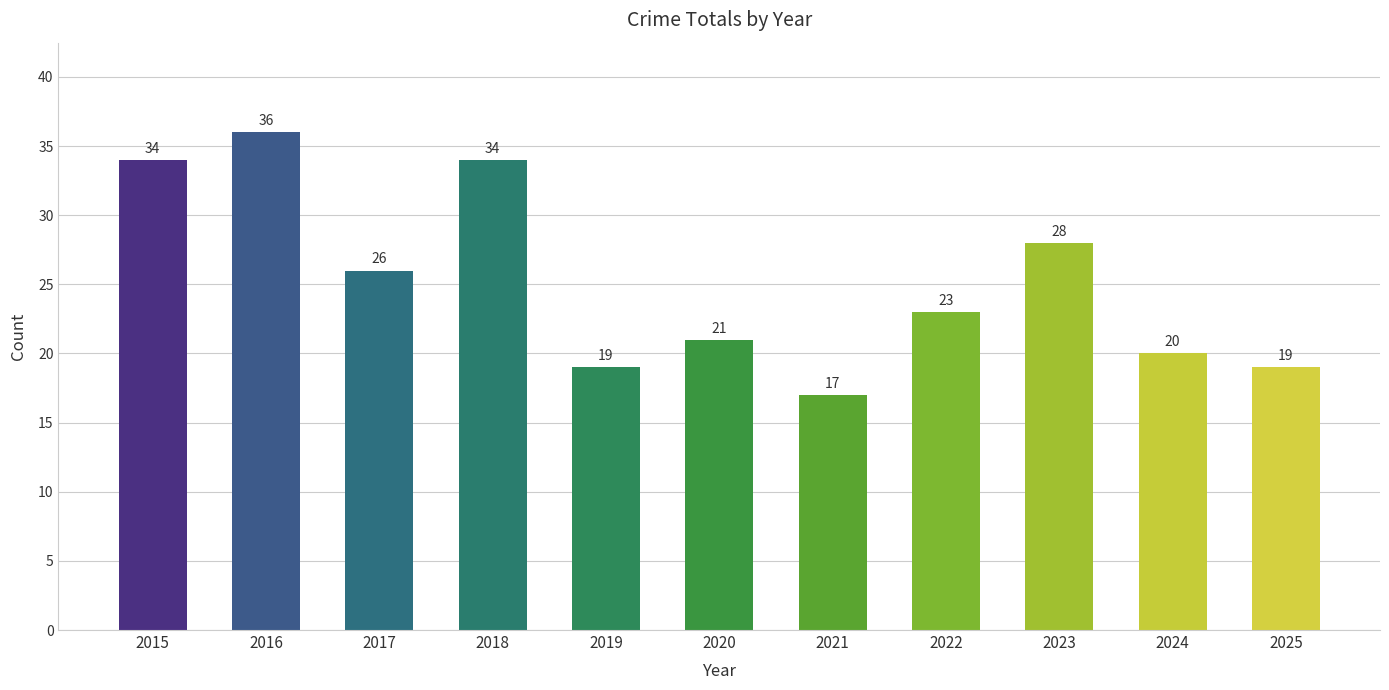

What is the smallest value displayed?

17